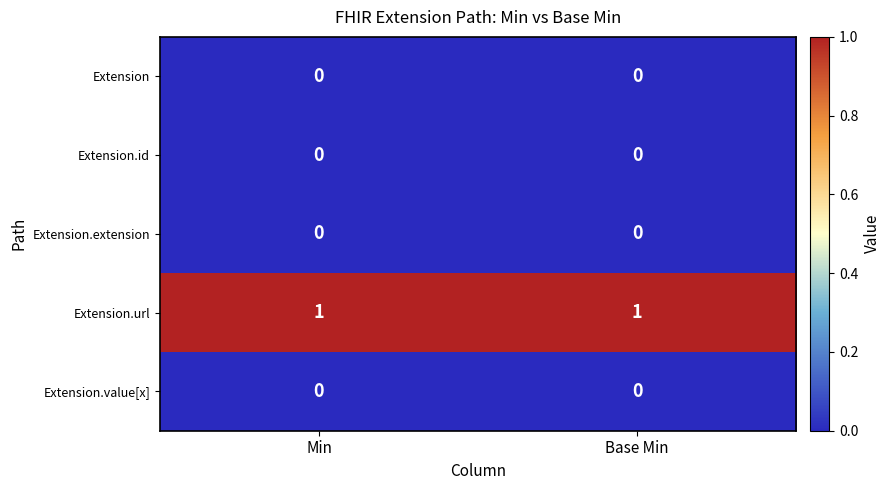

True or false: Extension.extension has a value of 0 at Base Min.

True